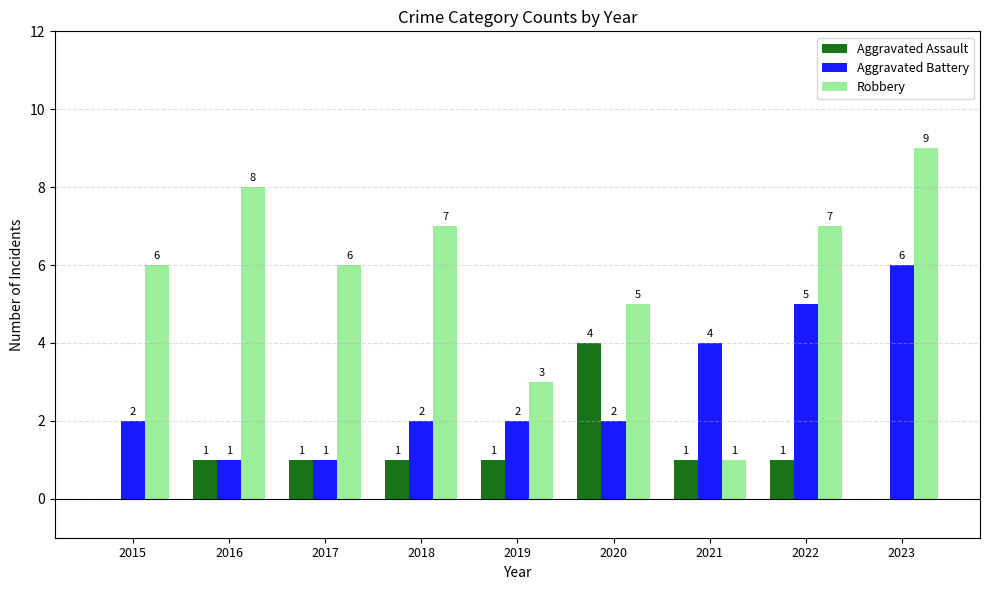

How many groups of bars are there?

9